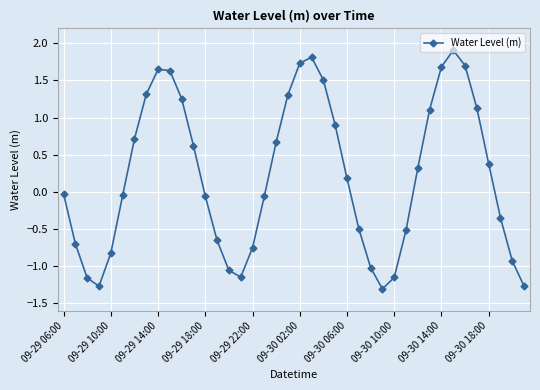

What is the difference between the maximum and minimum values?

3.2